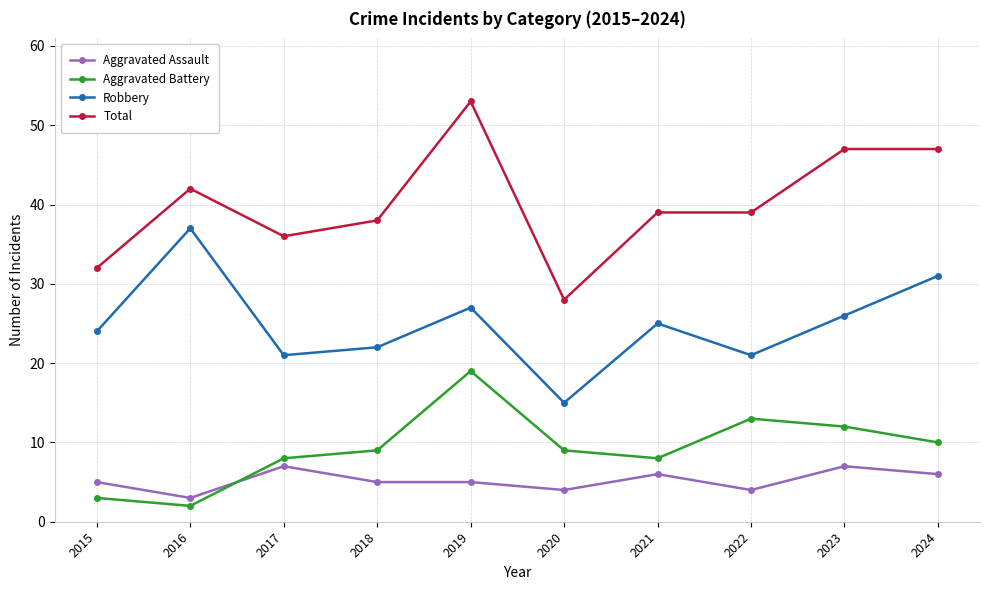

True or false: Aggravated Assault and Aggravated Battery cross at least once.

True